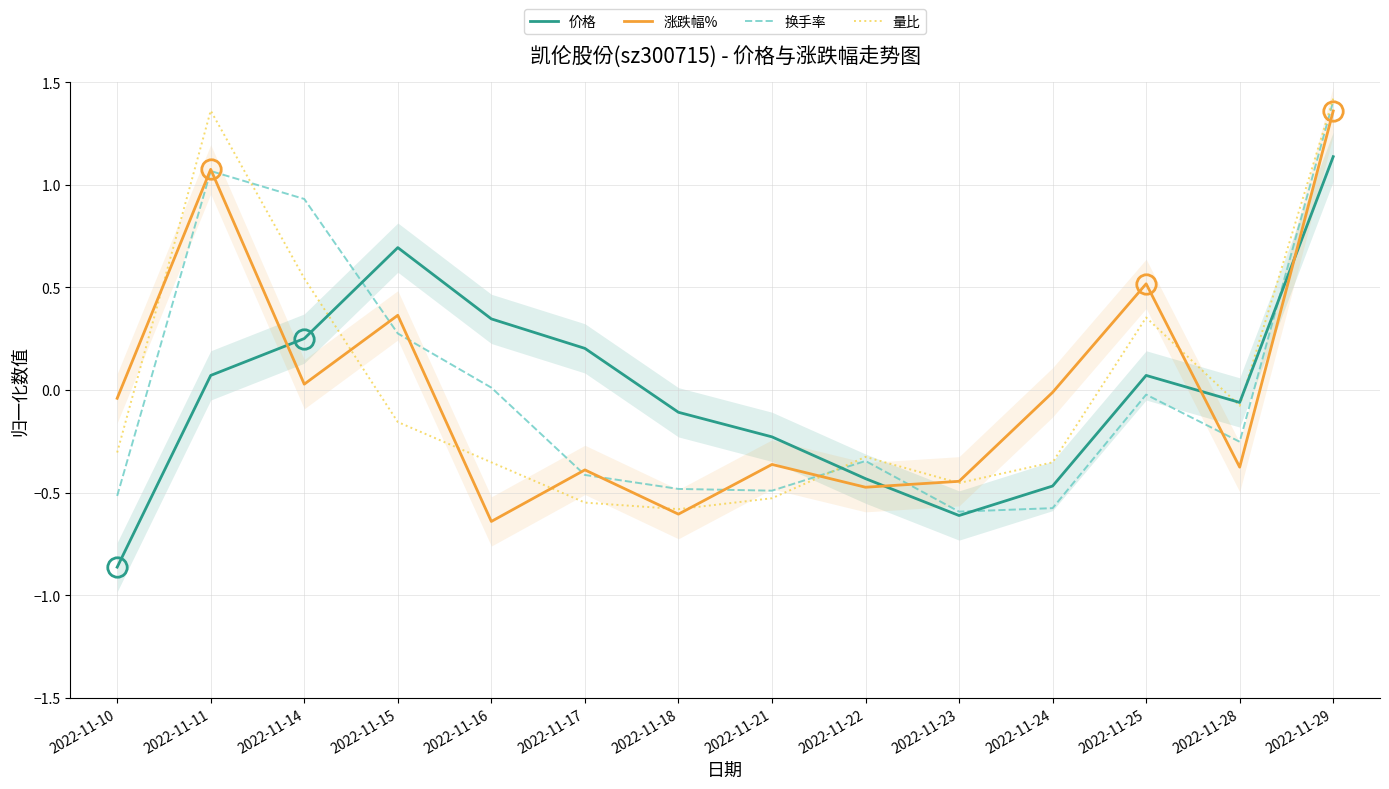

What is the smallest value displayed?

-0.9